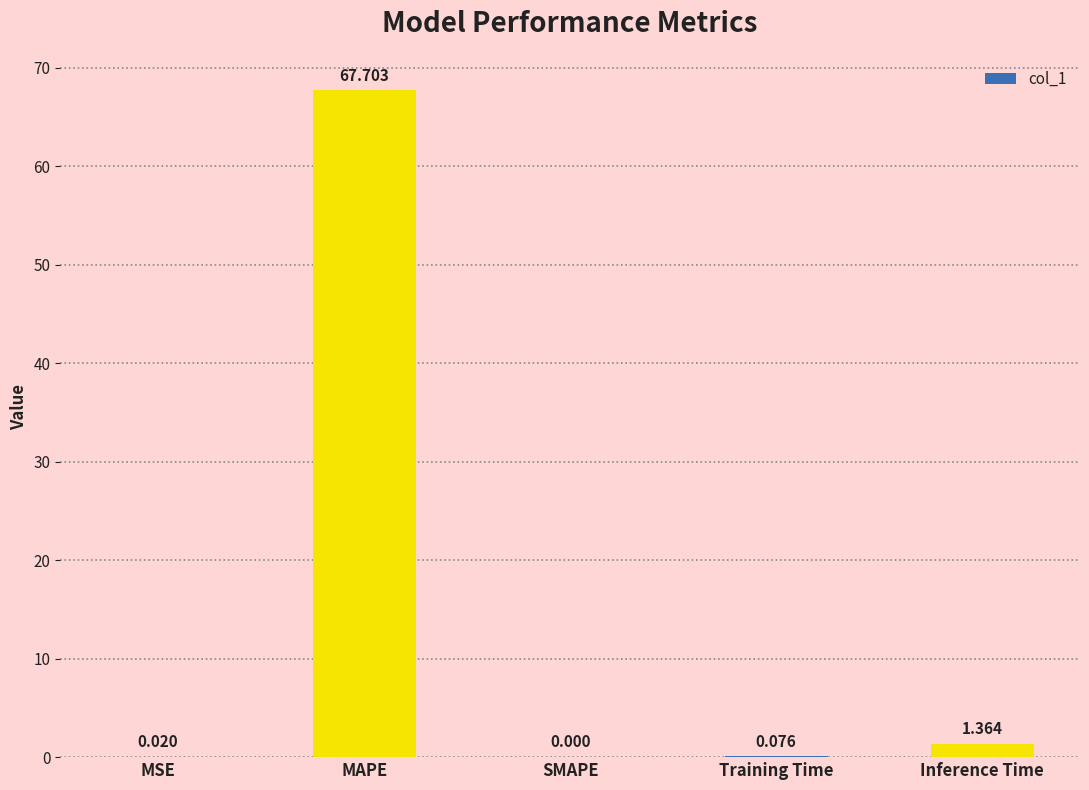

Which has a higher value, MAPE or SMAPE?

MAPE